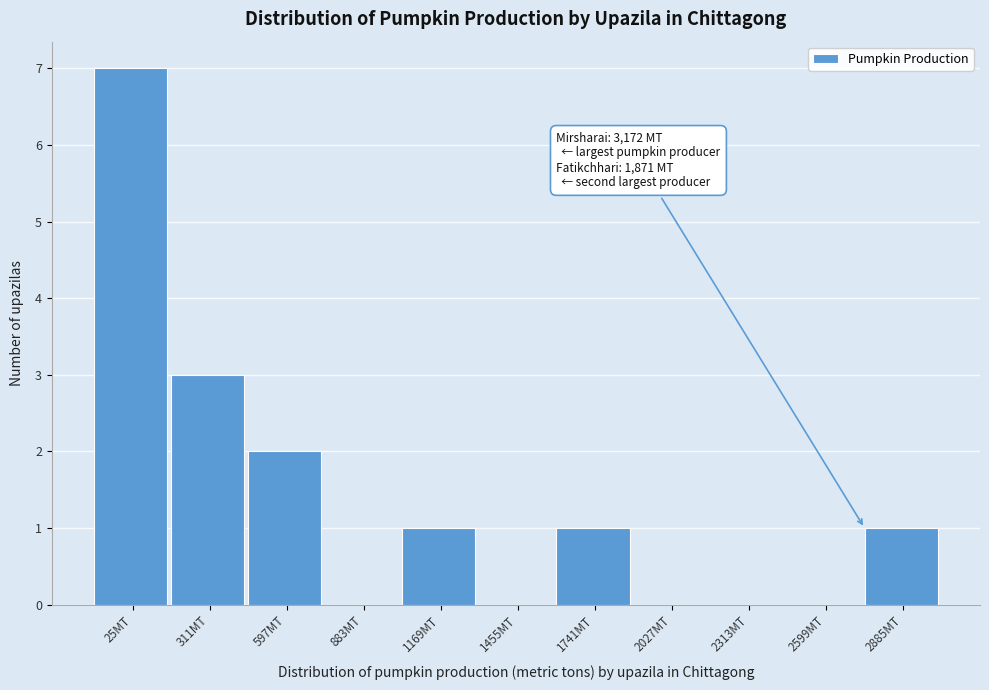

Reading right to left, extract all data points from this chart.

2885MT=1	2599MT=0	2313MT=0	2027MT=0	1741MT=1	1455MT=0	1169MT=1	883MT=0	597MT=2	311MT=3	25MT=7